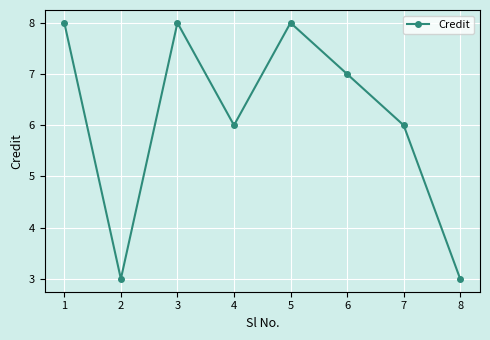

What is the approximate value at 5?

8